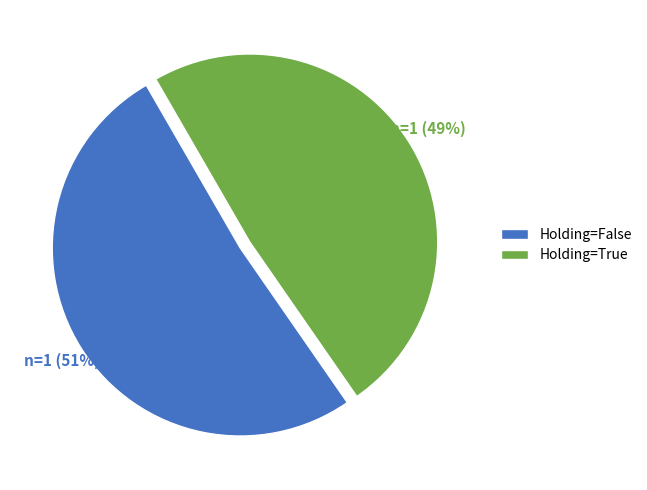

How many slices are in this pie chart?

2